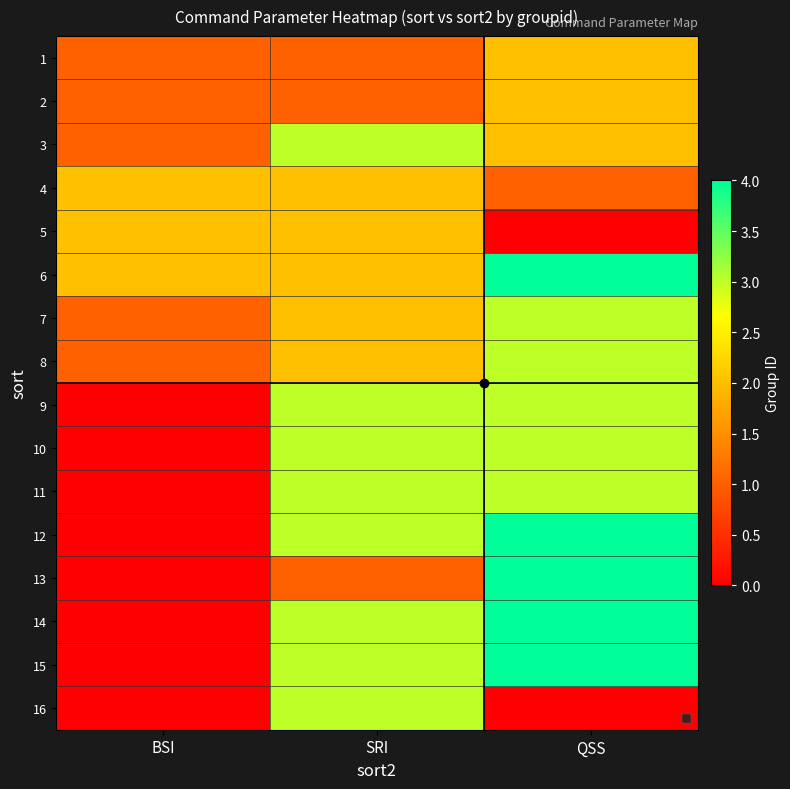

What is the total value across all series at QSS?

42